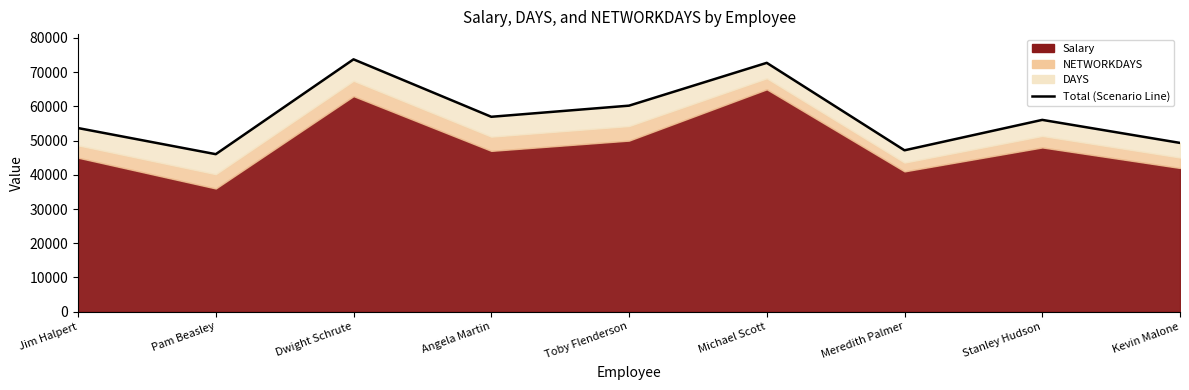

Rank the categories by value from highest to lowest.

Dwight Schrute, Michael Scott, Toby Flenderson, Angela Martin, Stanley Hudson, Jim Halpert, Kevin Malone, Meredith Palmer, Pam Beasley